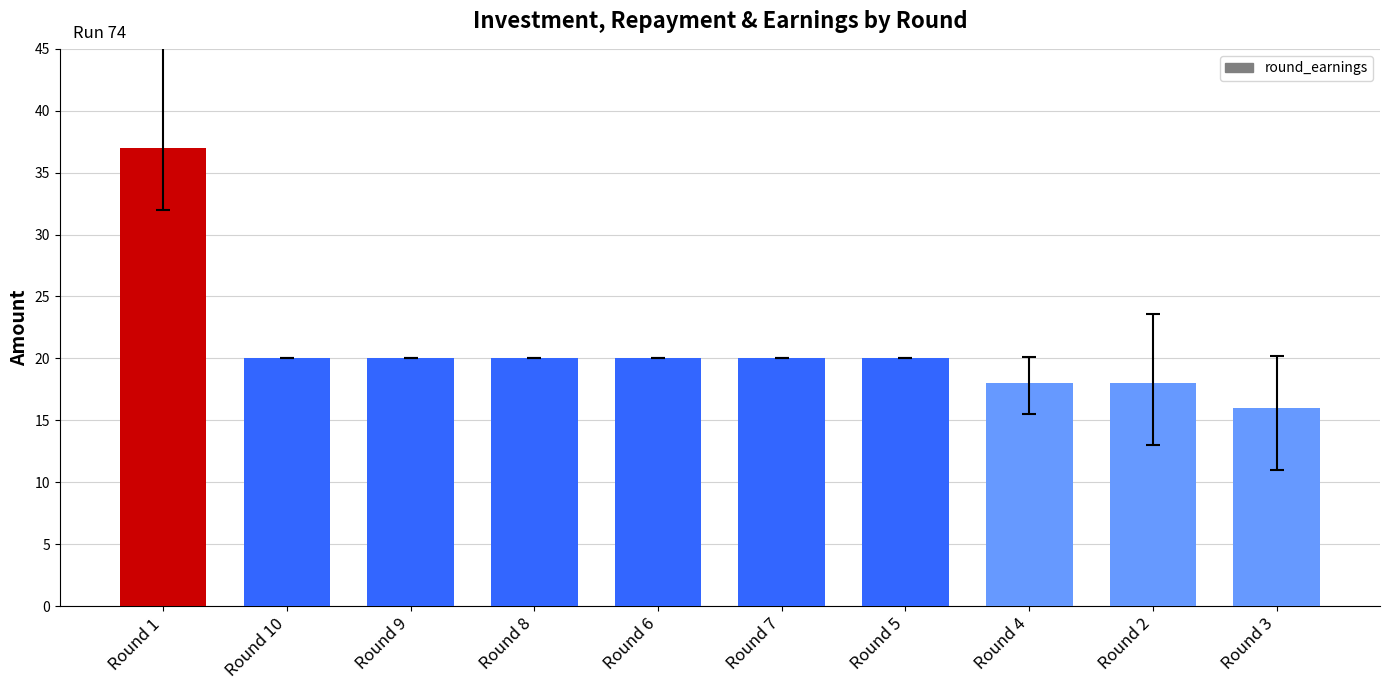

Does the chart contain stacked bars?

No